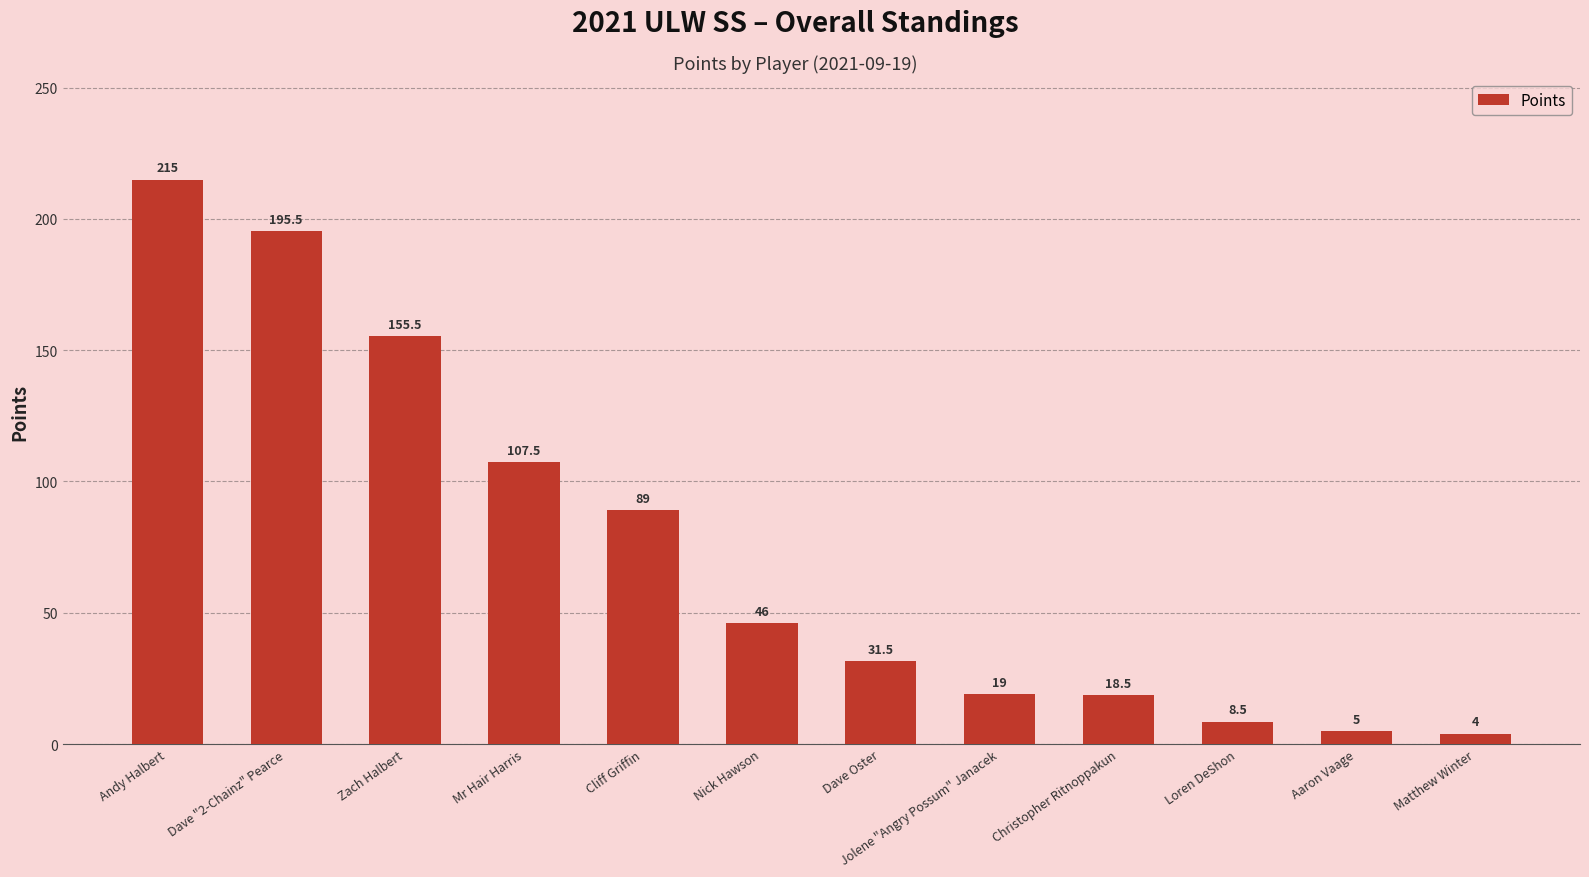

What is the label of the 2nd bar from the right?

Aaron Vaage